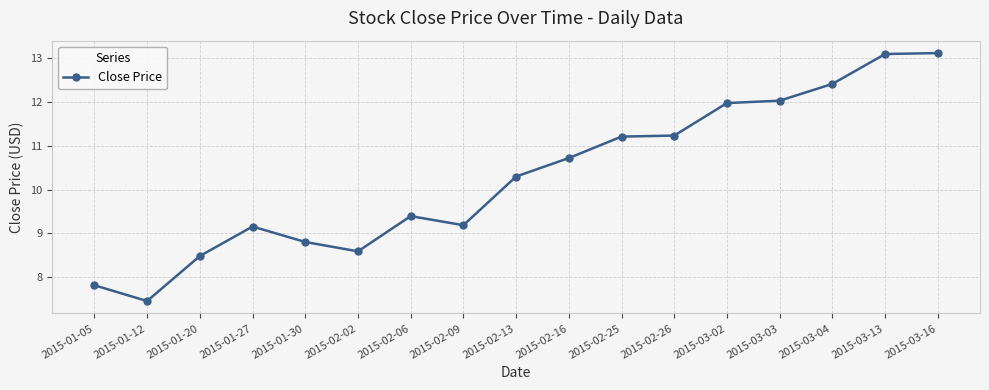

Which label corresponds to the smallest value in the chart?

2015-01-12